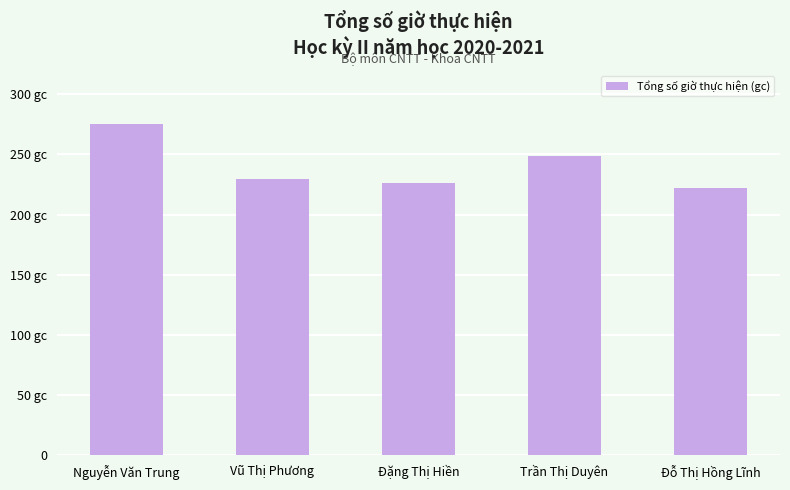

At which label does the data first exceed 229?

Nguyễn Văn Trung